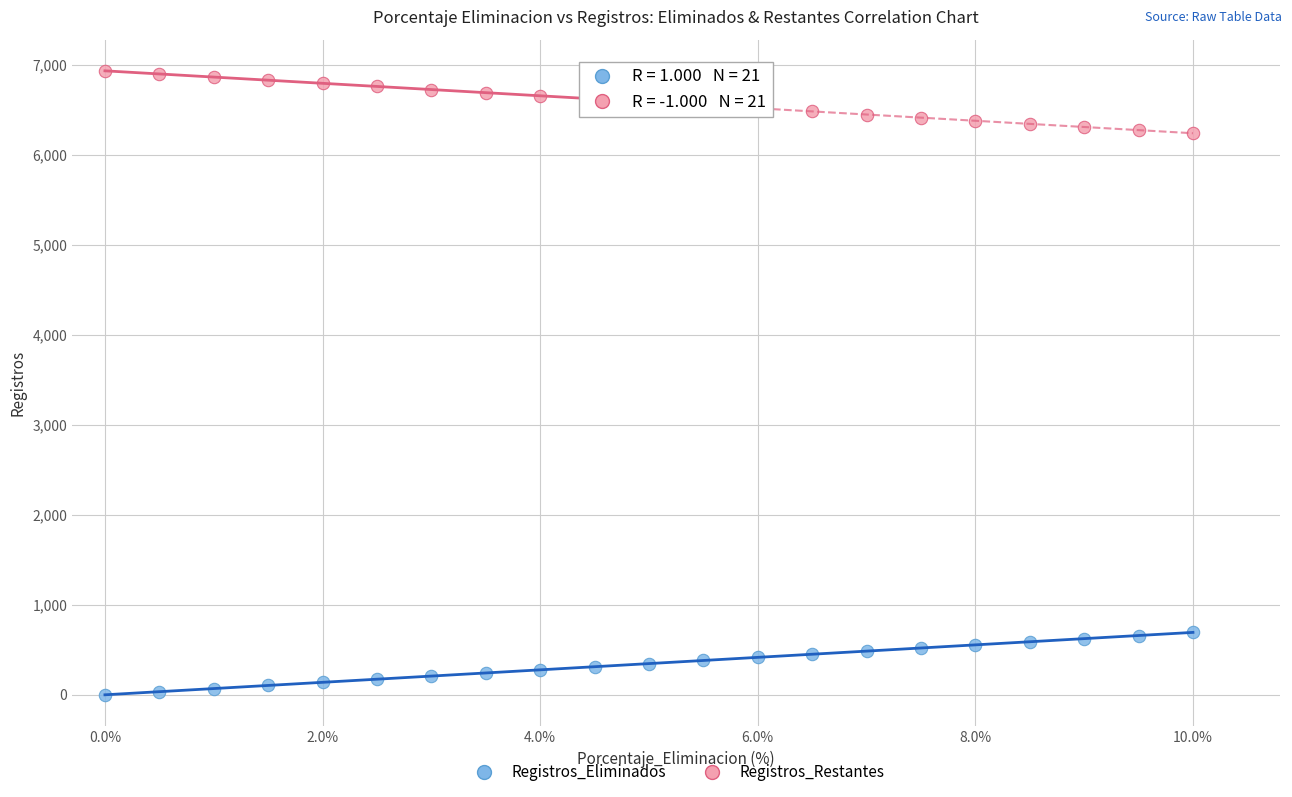

Which series reaches the minimum Y coordinate?

Registros_Eliminados